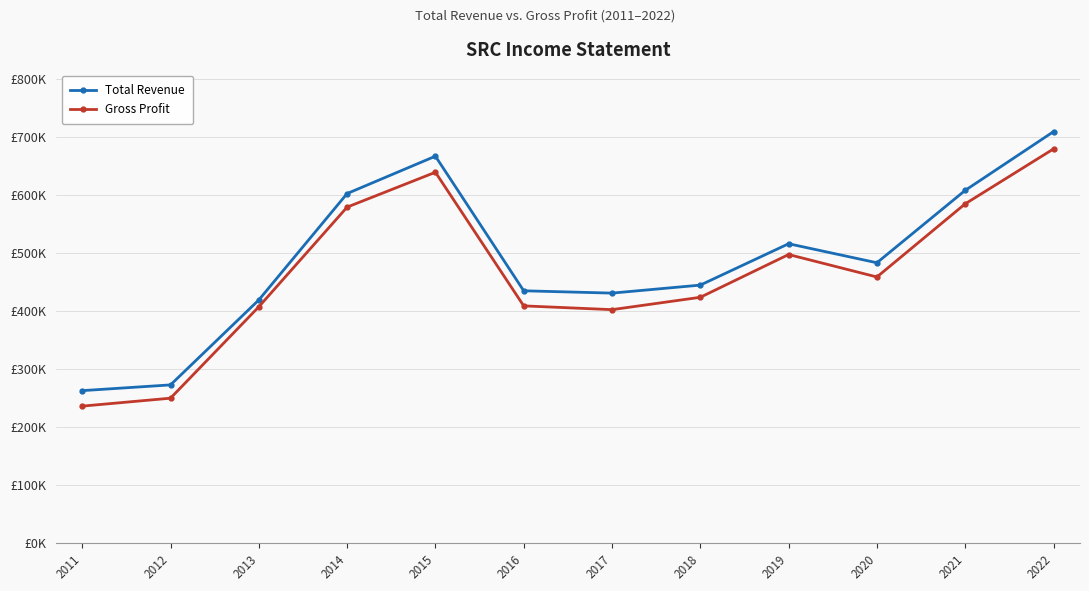

Reading left to right, what are all the values shown in this chart?

Total Revenue: 2011=263200	2012=273100	2013=419500	2014=602900	2015=667300	2016=435300	2017=431300	2018=445100	2019=516400	2020=483600	2021=608400	2022=709600
Gross Profit: 2011=236500	2012=250200	2013=407700	2014=579500	2015=639600	2016=409300	2017=402800	2018=424100	2019=497800	2020=459100	2021=585200	2022=679800